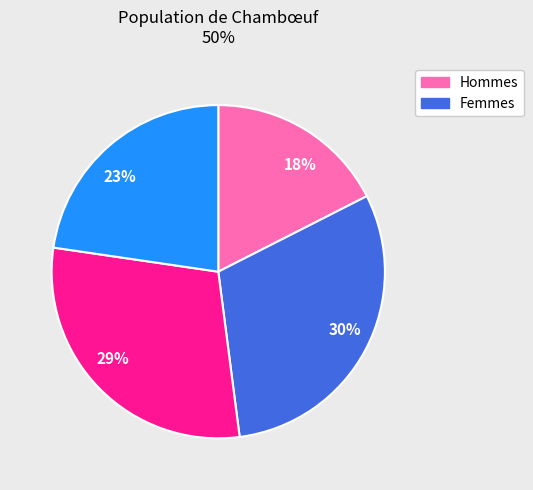

Which category has the biggest portion of the pie?

30%